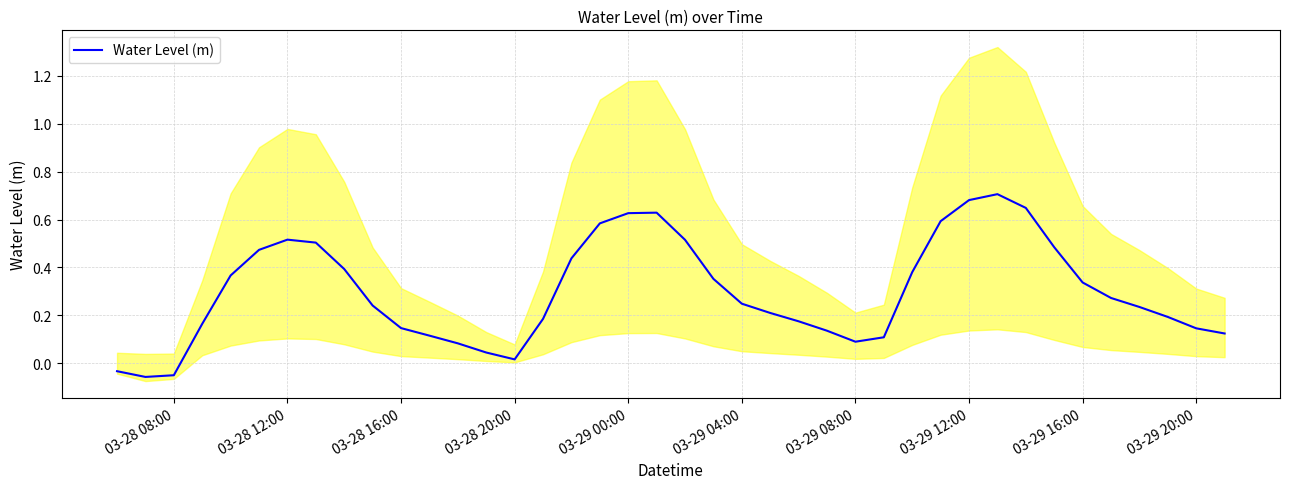

How many data points does each series have?

40